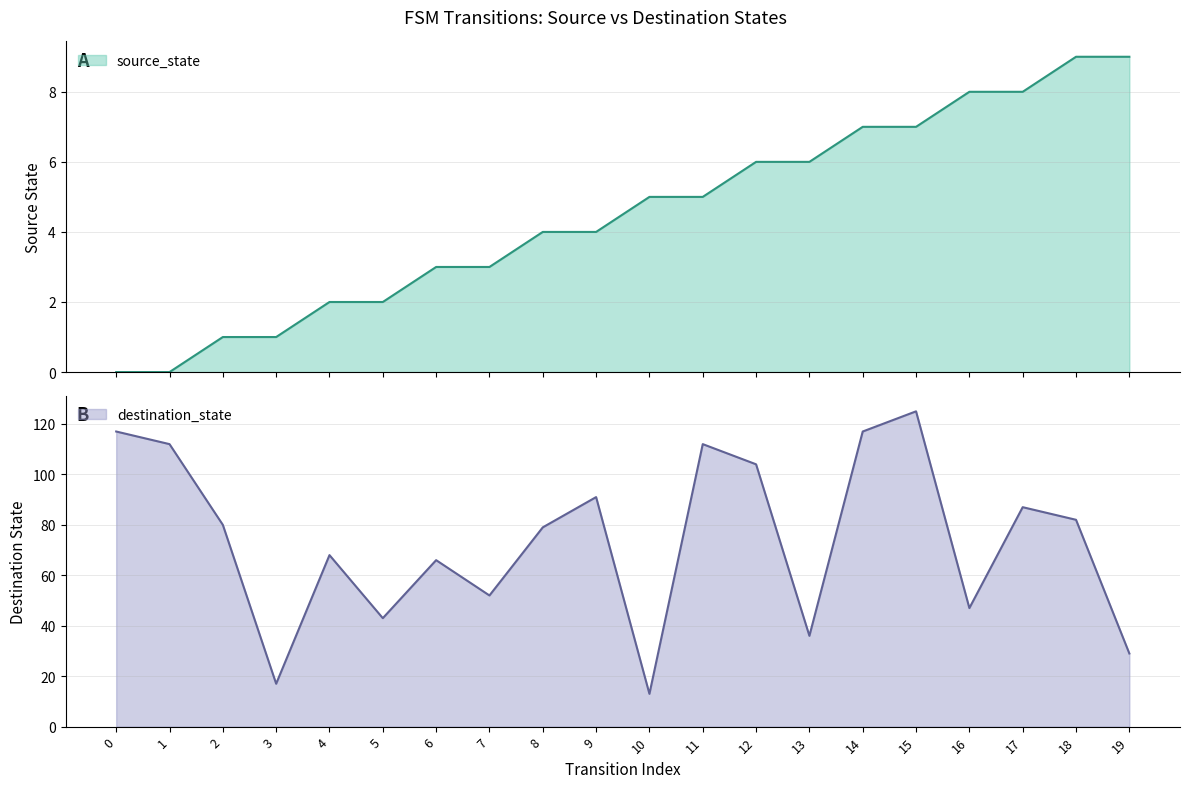

At which category does the chart reach its peak across all series?

15